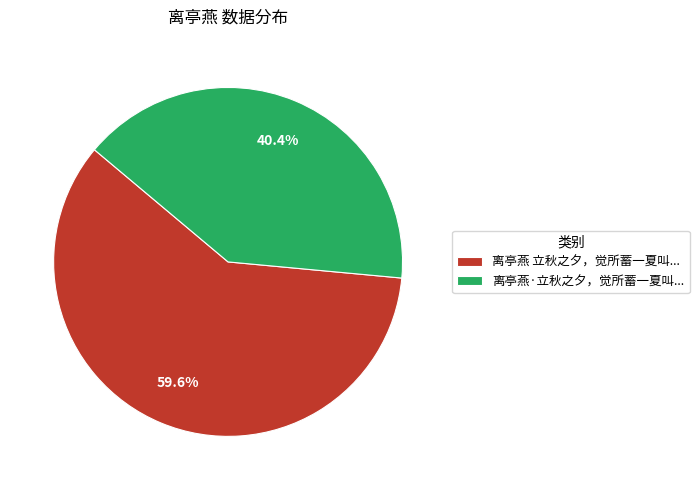

Is there a majority slice in this chart?

Yes